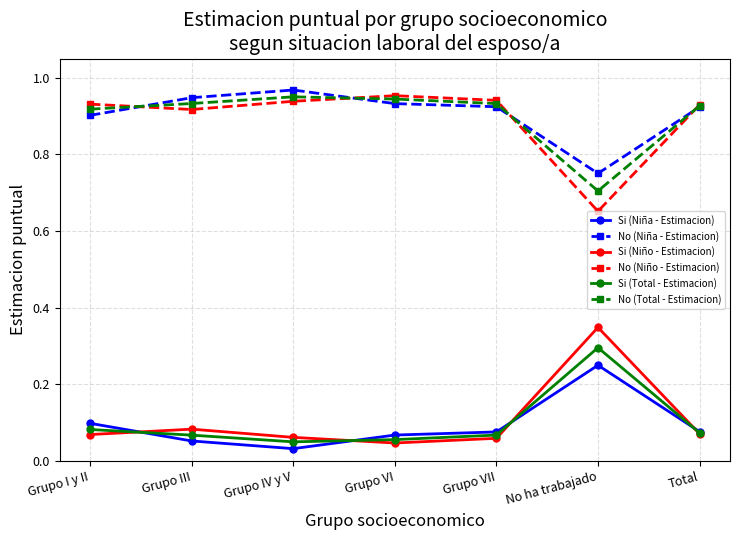

What are all the series names shown in the legend?

Si (Niña - Estimacion), No (Niña - Estimacion), Si (Niño - Estimacion), No (Niño - Estimacion), Si (Total - Estimacion), No (Total - Estimacion)